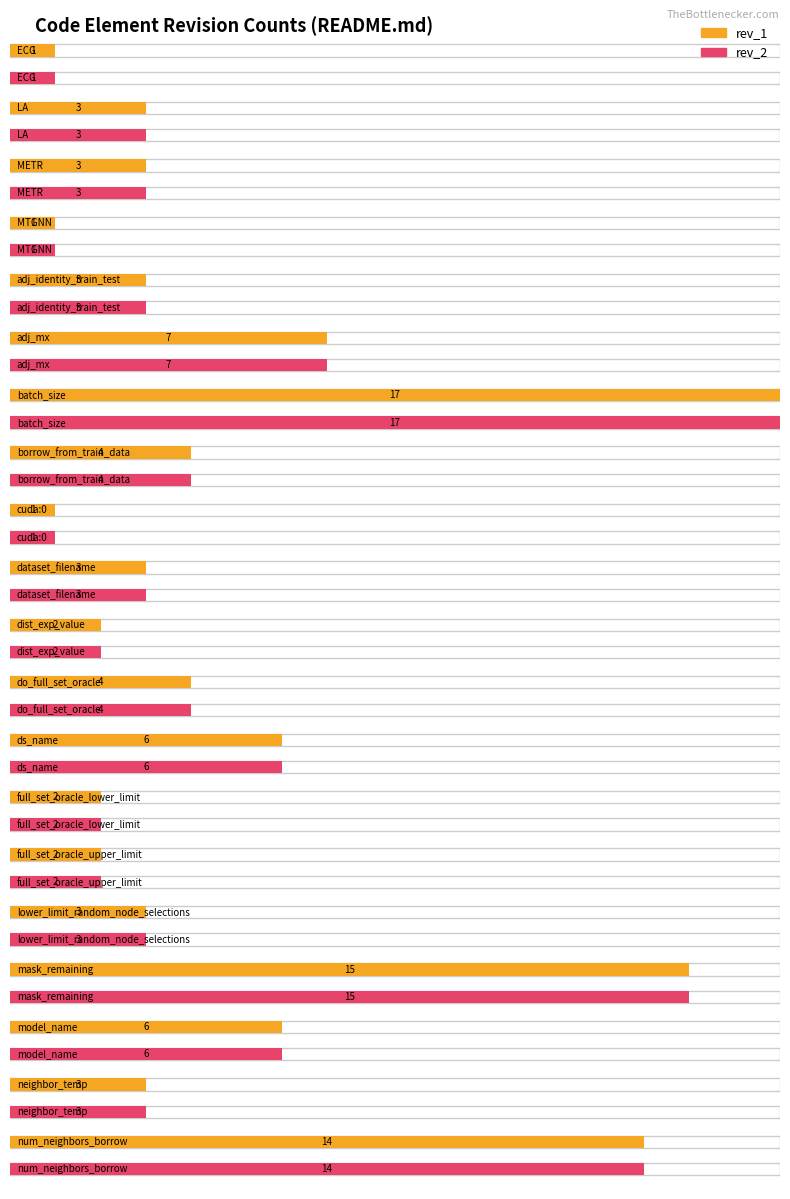

Which series changed the most between adj_mx and mask_remaining?

rev_1